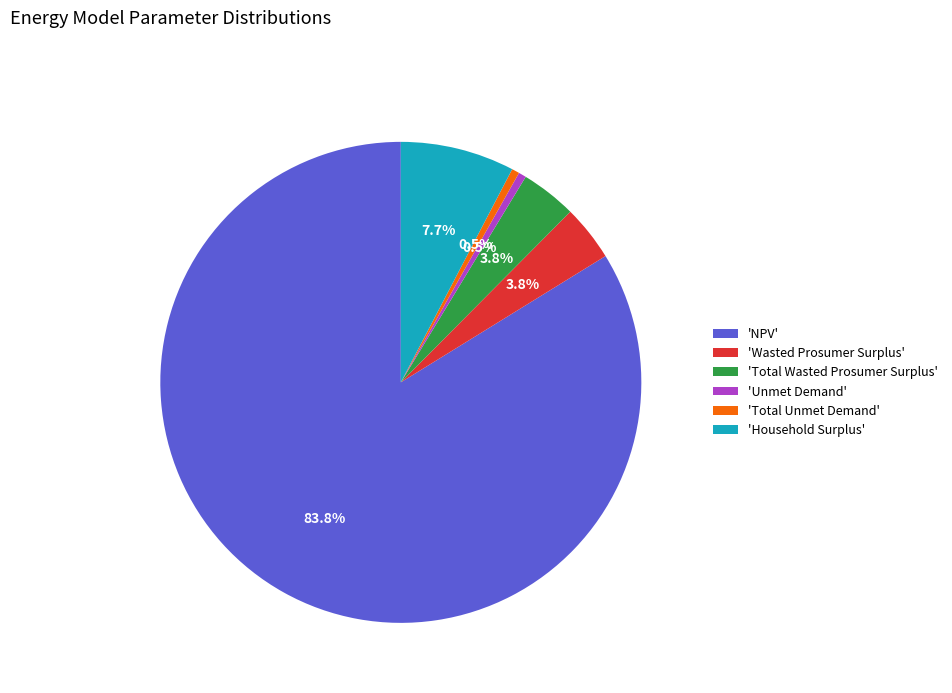

Approximately how many times larger is the value at 'Wasted Prosumer Surplus' compared to 'Total Unmet Demand'?

7.3